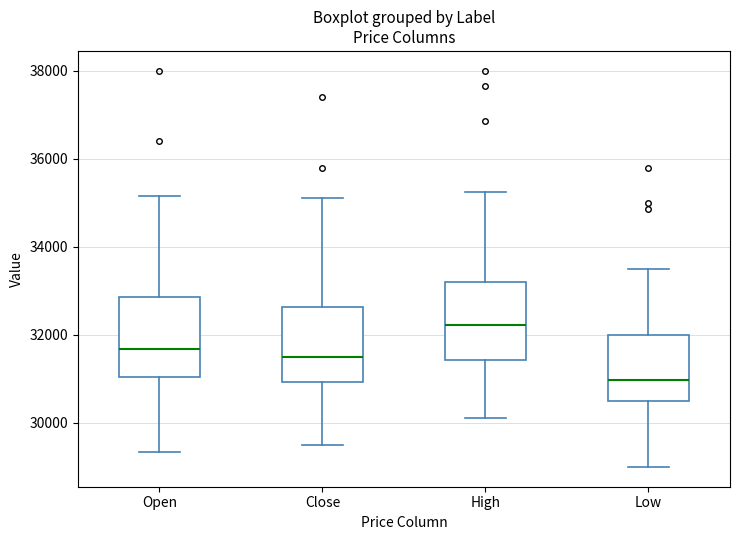

Reading left to right, transcribe this box plot: for each box, give where its median line is, the range the box spans, and where its two whiskers end, as read against the y-axis. The values are not printed on the chart, so give them approximately, as read against the axis.

Open: median 31600, box 31000 to 32800, whiskers 29400 to 35200
Close: median 31600, box 31000 to 32600, whiskers 29600 to 35200
High: median 32200, box 31400 to 33200, whiskers 30200 to 35200
Low: median 31000, box 30400 to 32000, whiskers 29000 to 33600